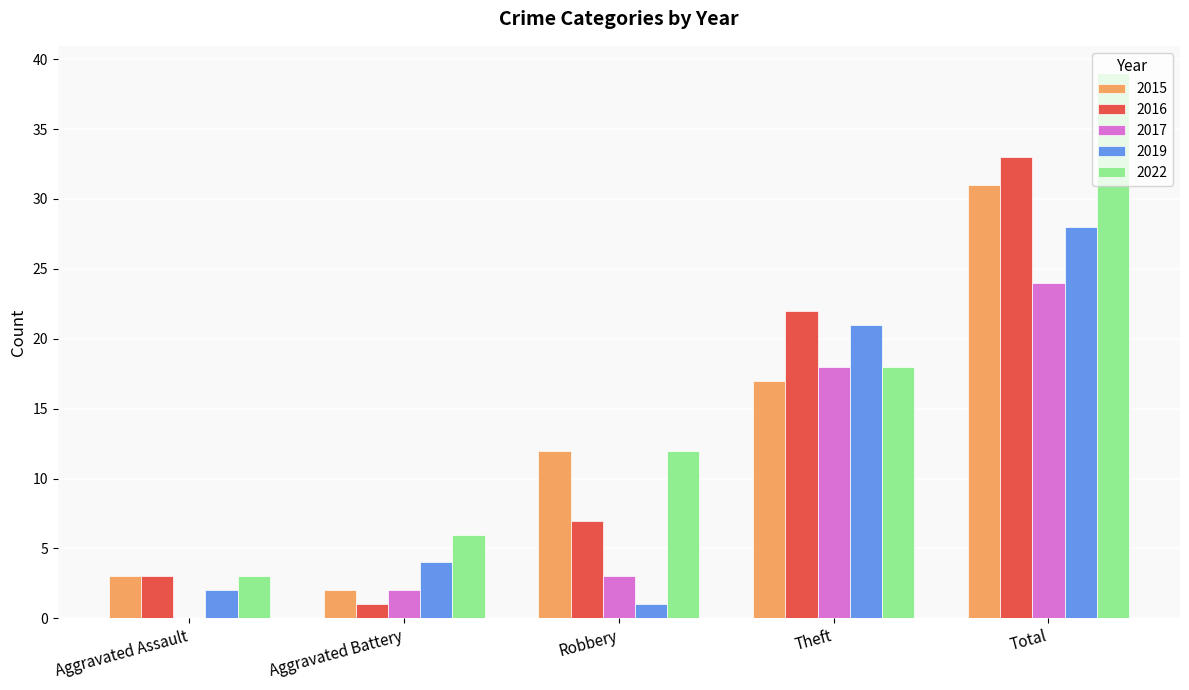

Does the chart contain stacked bars?

No